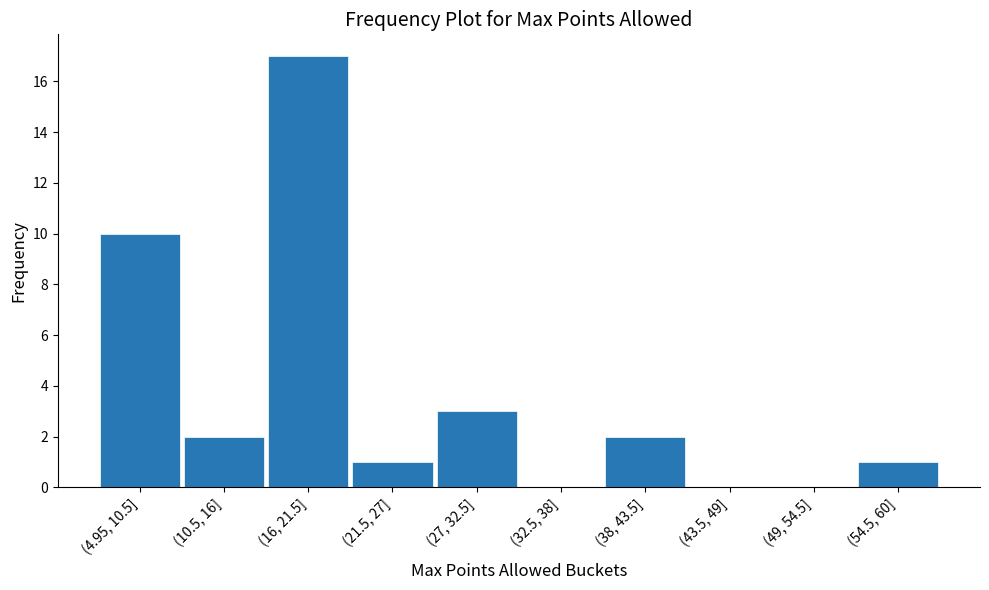

Reading left to right, transcribe all the data shown in this chart.

(4.95, 10.5]=10	(10.5, 16]=2	(16, 21.5]=17	(21.5, 27]=1	(27, 32.5]=3	(32.5, 38]=0	(38, 43.5]=2	(43.5, 49]=0	(49, 54.5]=0	(54.5, 60]=1